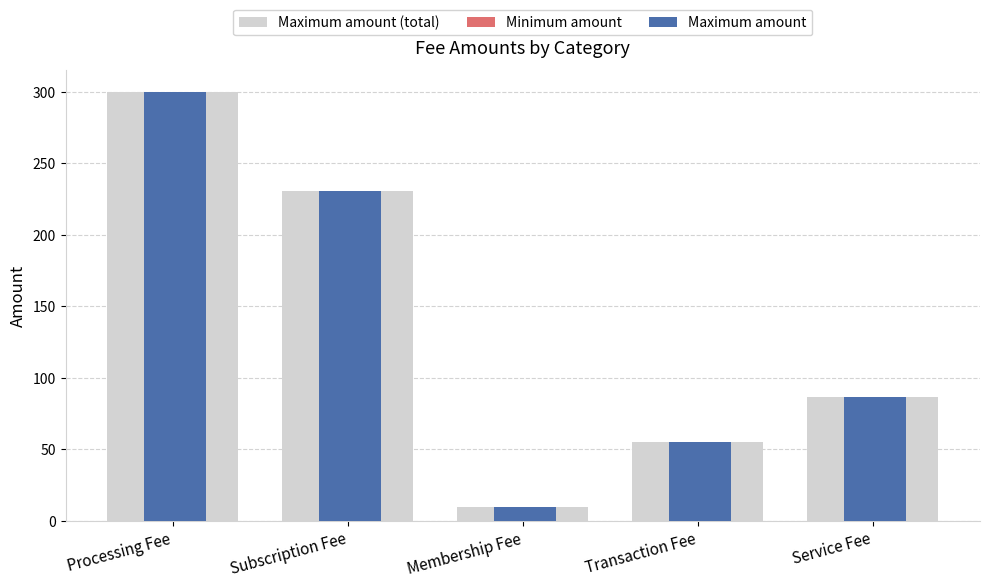

Reading left to right, what are all the values shown in this chart?

Maximum amount (total): 300	231	10	55	87
Minimum amount: 150	123	4	43	56
Maximum amount: 300	231	10	55	87